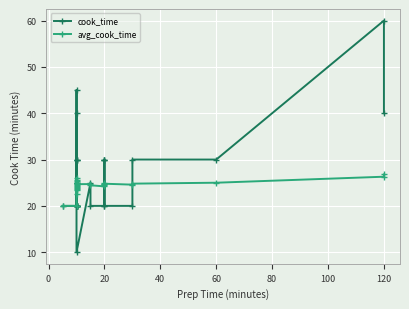

True or false: avg_cook_time has a value of 13.5 at 80.

False